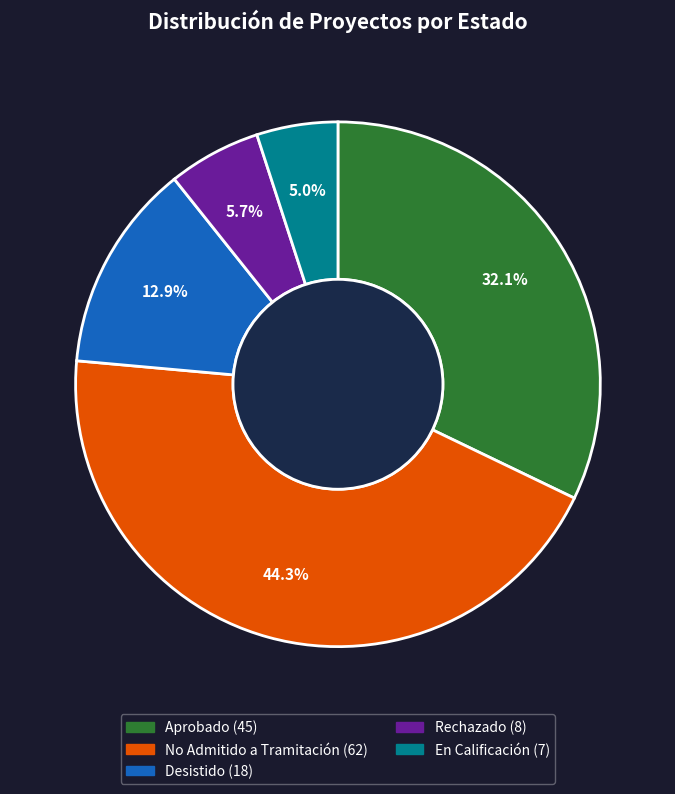

To the nearest percent, what is the average slice percentage?

20%